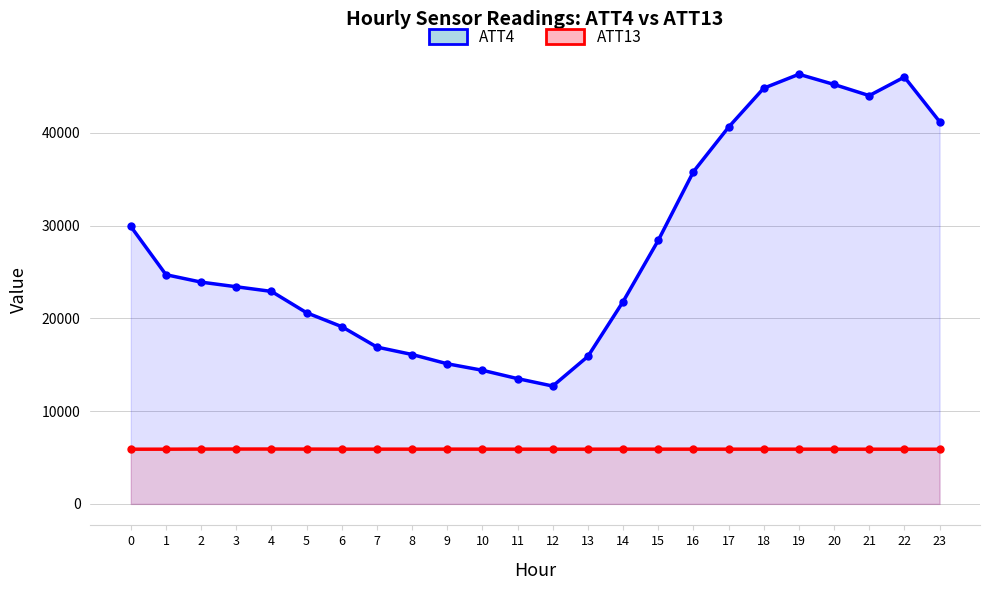

Reading left to right, what are all the values shown in this chart?

ATT4: 29900.0	24700.0	23900.0	23400.0	22900.0	20600.0	19100.0	16900.0	16100.0	15100.0	14400.0	13500.0	12700.0	15900.0	21800.0	28400.0	35800.0	40600.0	44800.0	46300.0	45200.0	44000.0	46000.0	41200.0
ATT13: 5894.9	5896.2	5907.7	5911.7	5913.5	5907.4	5899.7	5900.7	5900.0	5903.1	5900.5	5897.5	5895.1	5896.7	5900.7	5899.9	5899.3	5898.8	5898.3	5897.6	5897.5	5895.8	5893.7	5893.9